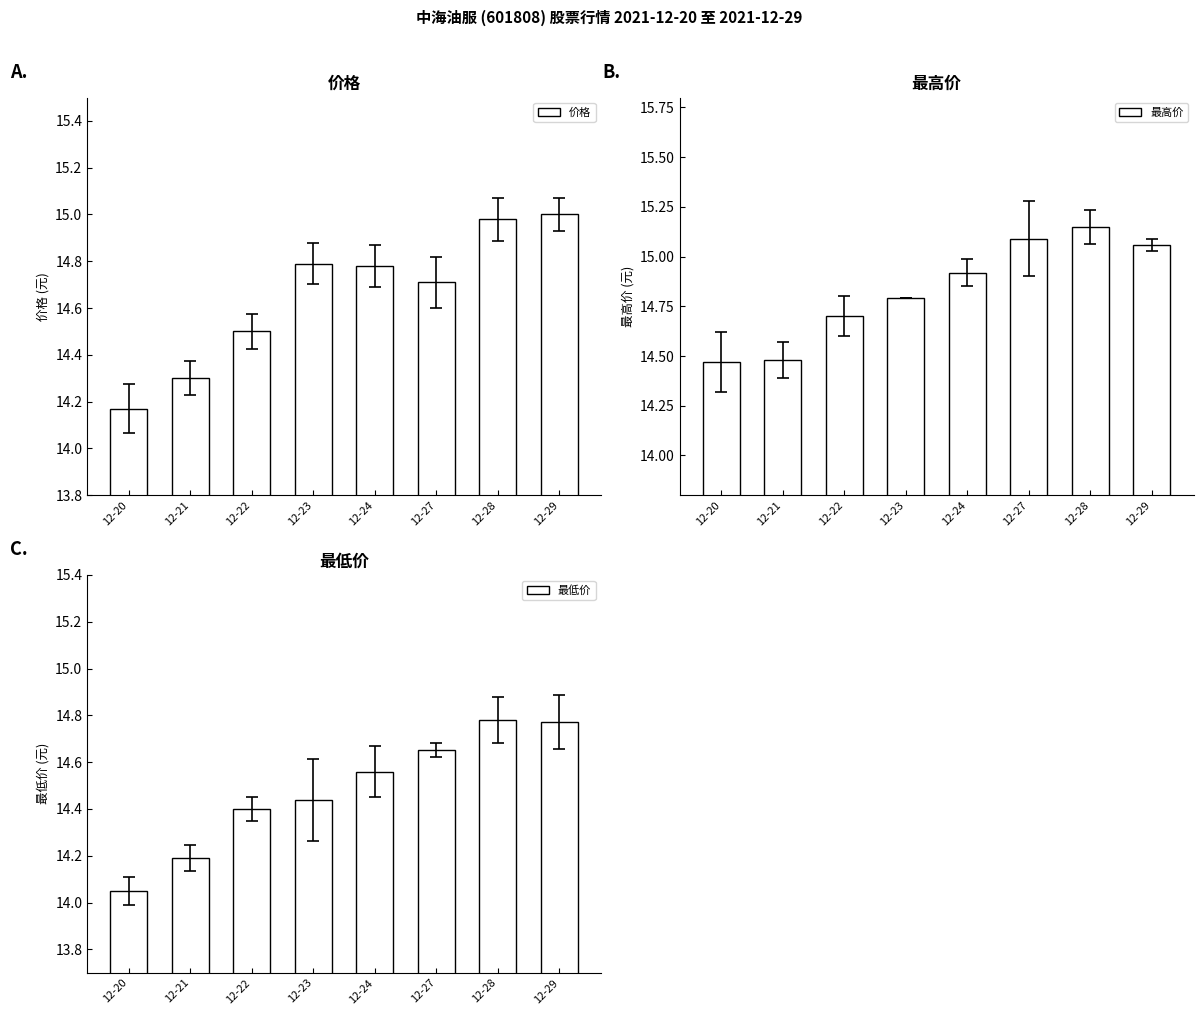

Rank the categories by 价格 value from highest to lowest.

12-29, 12-28, 12-23, 12-24, 12-27, 12-22, 12-21, 12-20